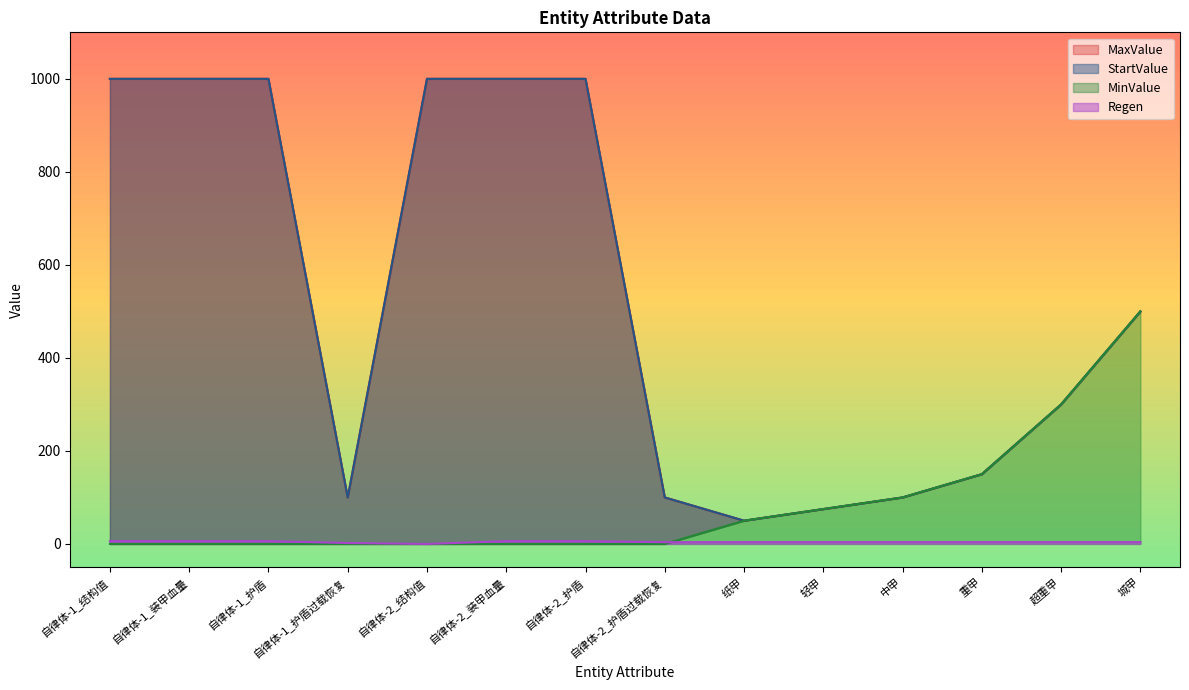

True or false: MinValue has a value of 289.3 at 自律体-1_装甲血量.

False